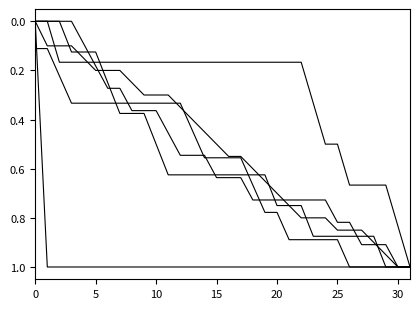

Is it true that Мастерская радостного Хренорога equals -0.7 at 0?

False